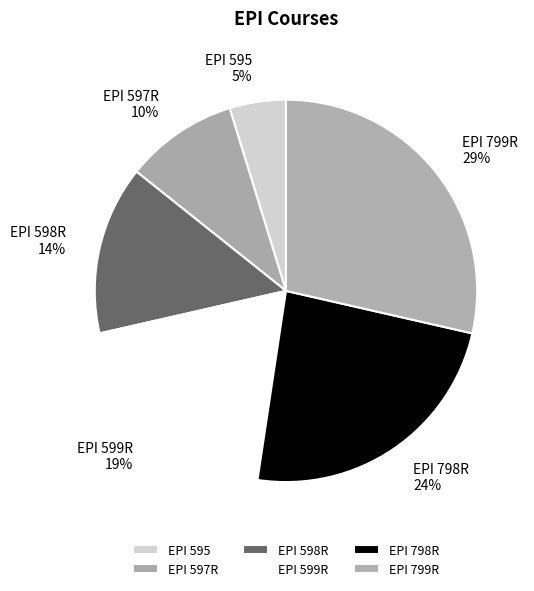

Is the sum of EPI 599R and EPI 597R greater than half?

No